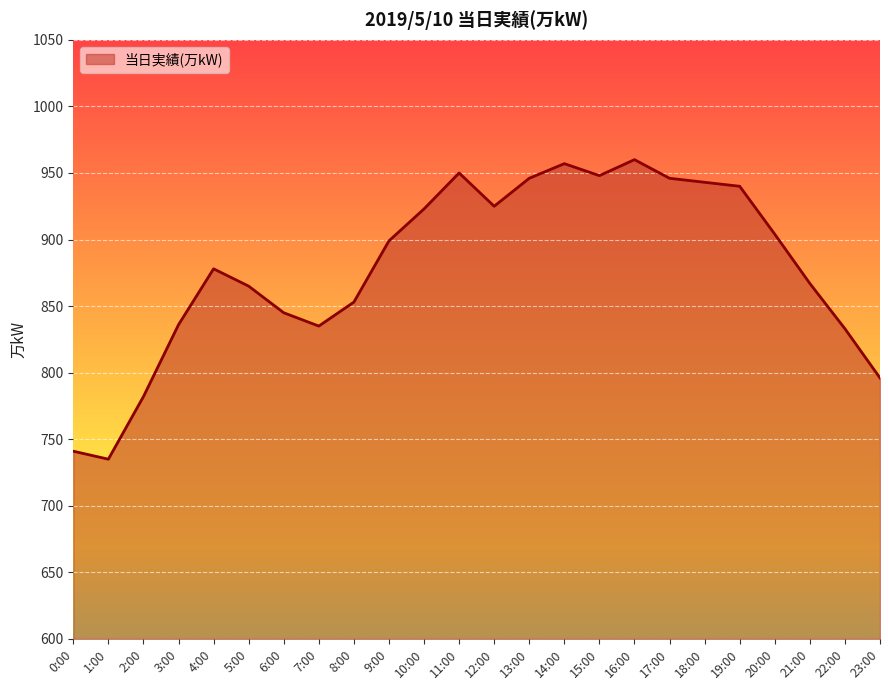

Is it true that the value at 12:00 is 925?

True